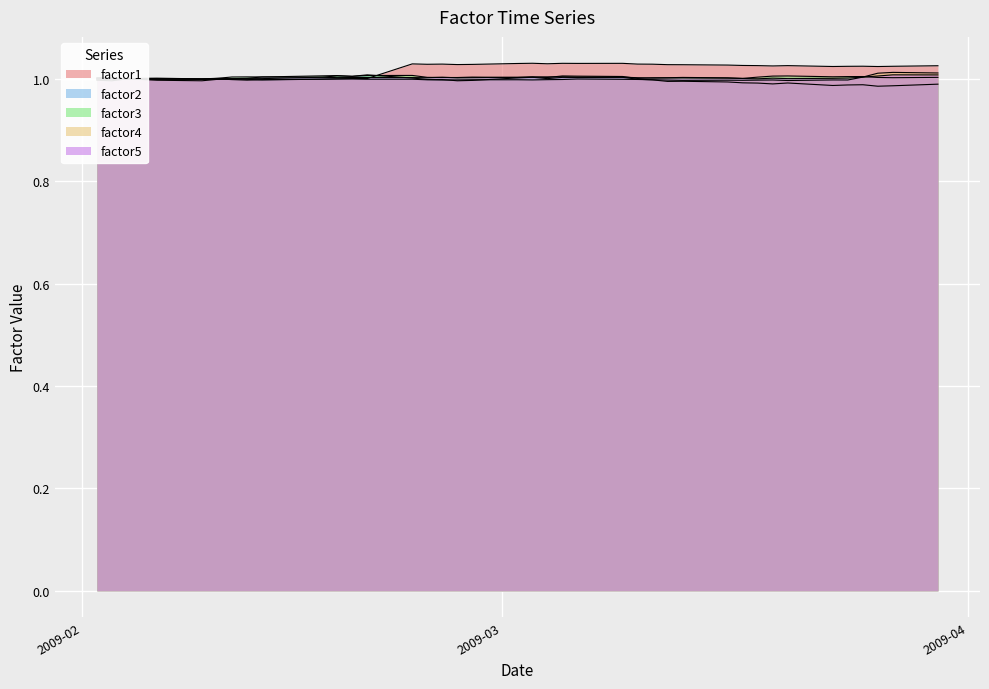

True or false: factor3 has a value of 1.7 at 2009-03-12.

False